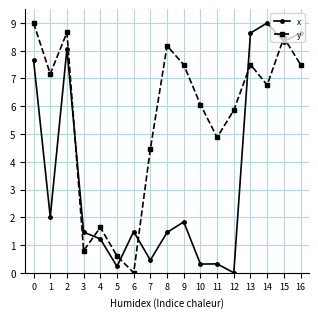

How many categories are shown in the chart?

17